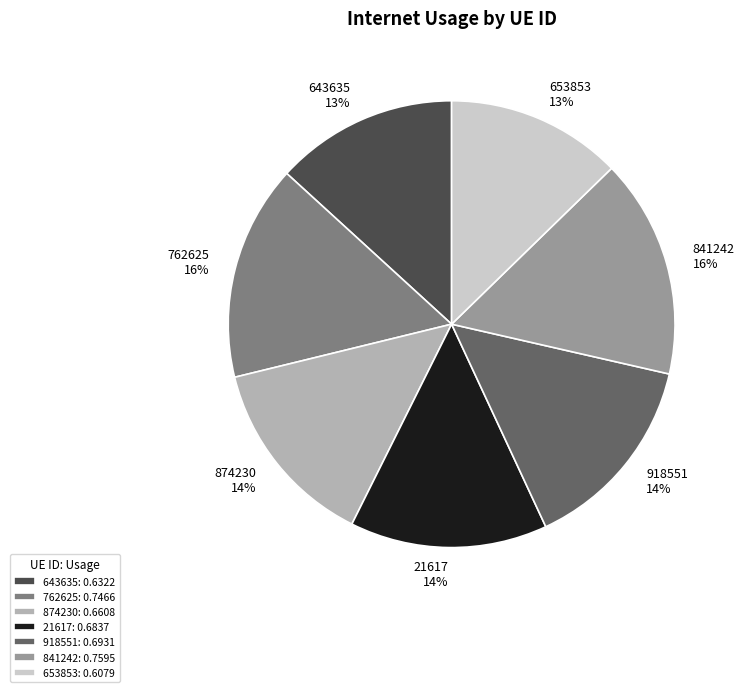

To the nearest percent, what is the average slice percentage?

14%